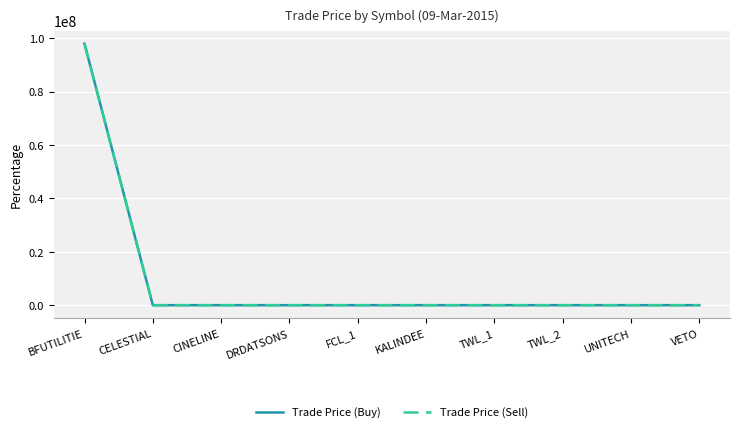

At which category is the sum across all series the highest?

BFUTILITIE